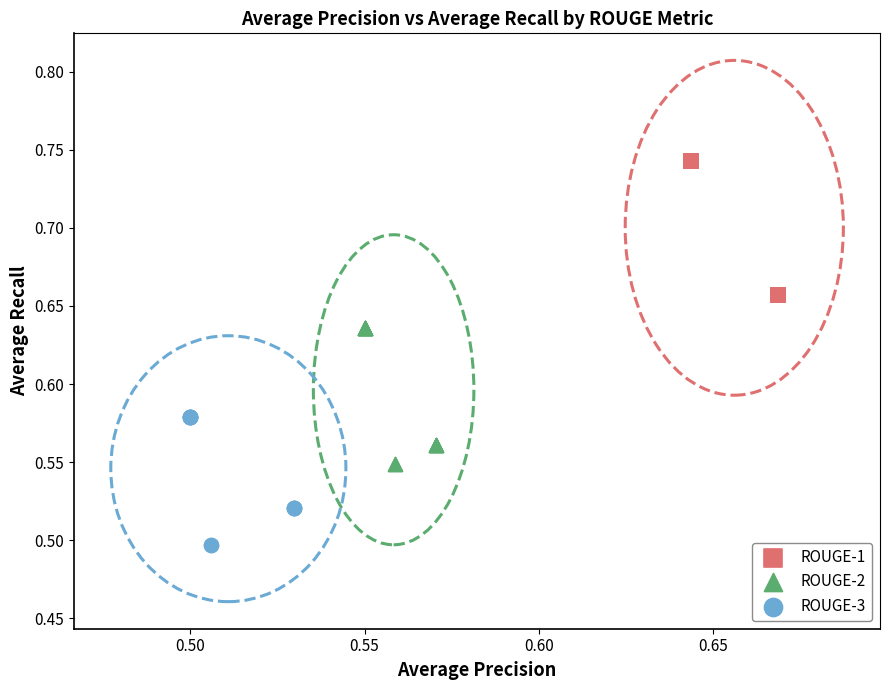

Which series reaches the maximum Y coordinate?

ROUGE-1